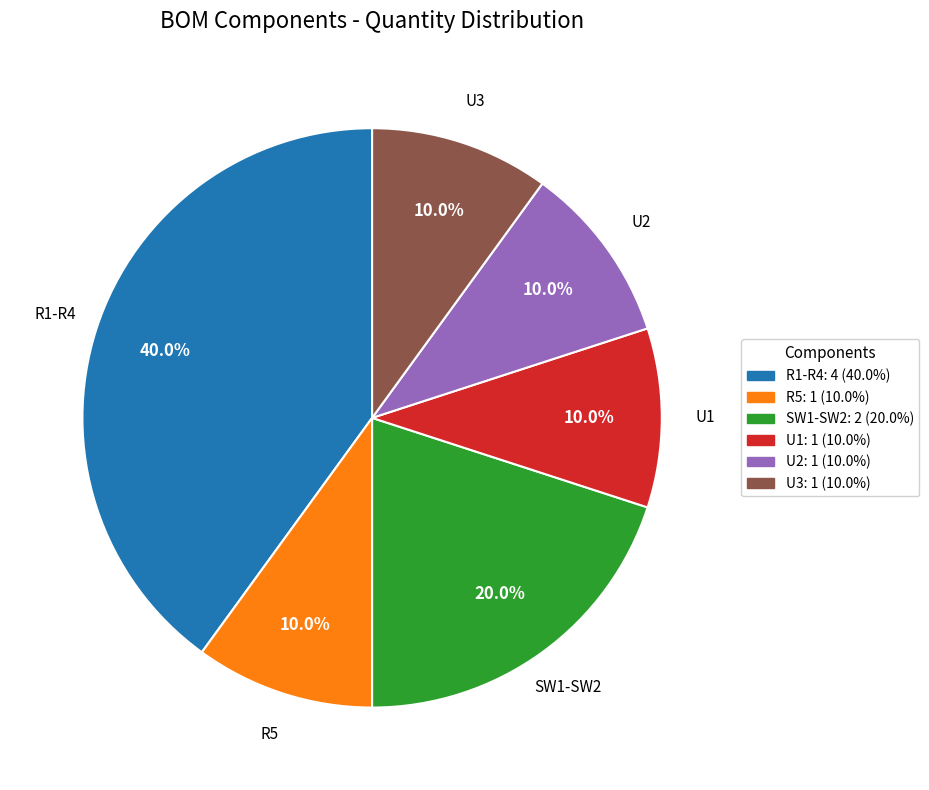

Do R5 and U3 together represent more than half of the pie?

No